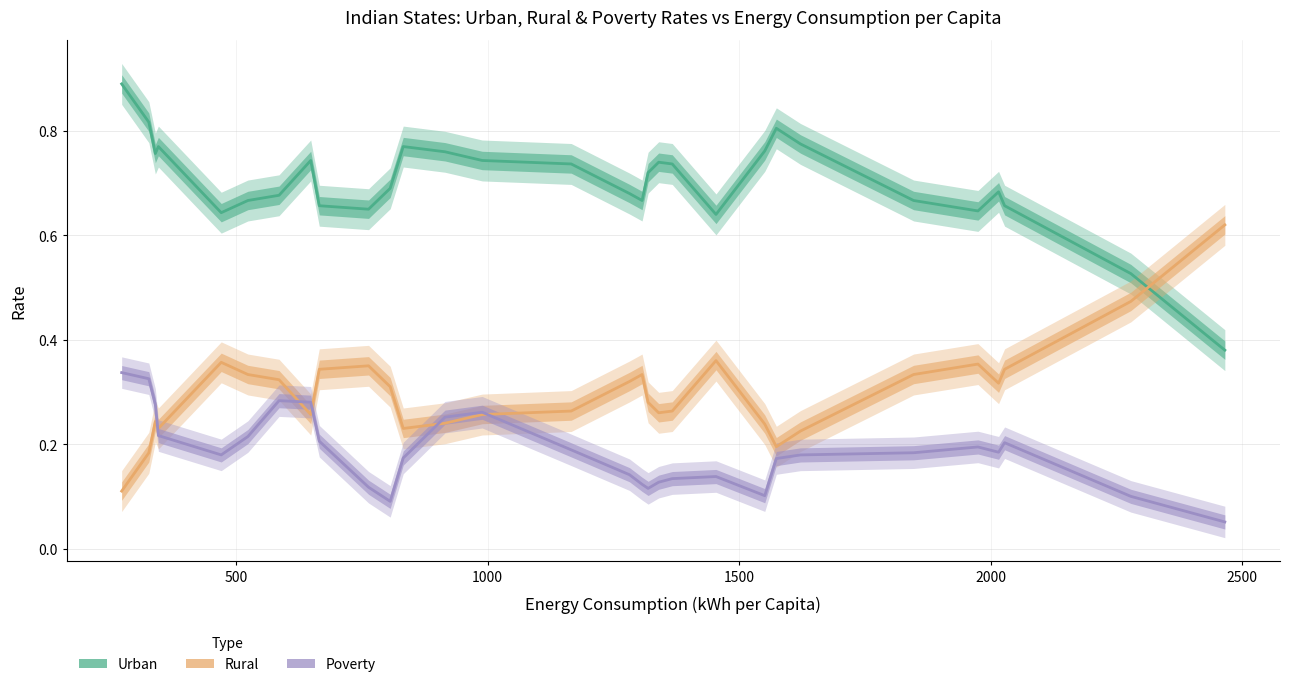

The value of Urban at 500 is 0.3. True or false?

False